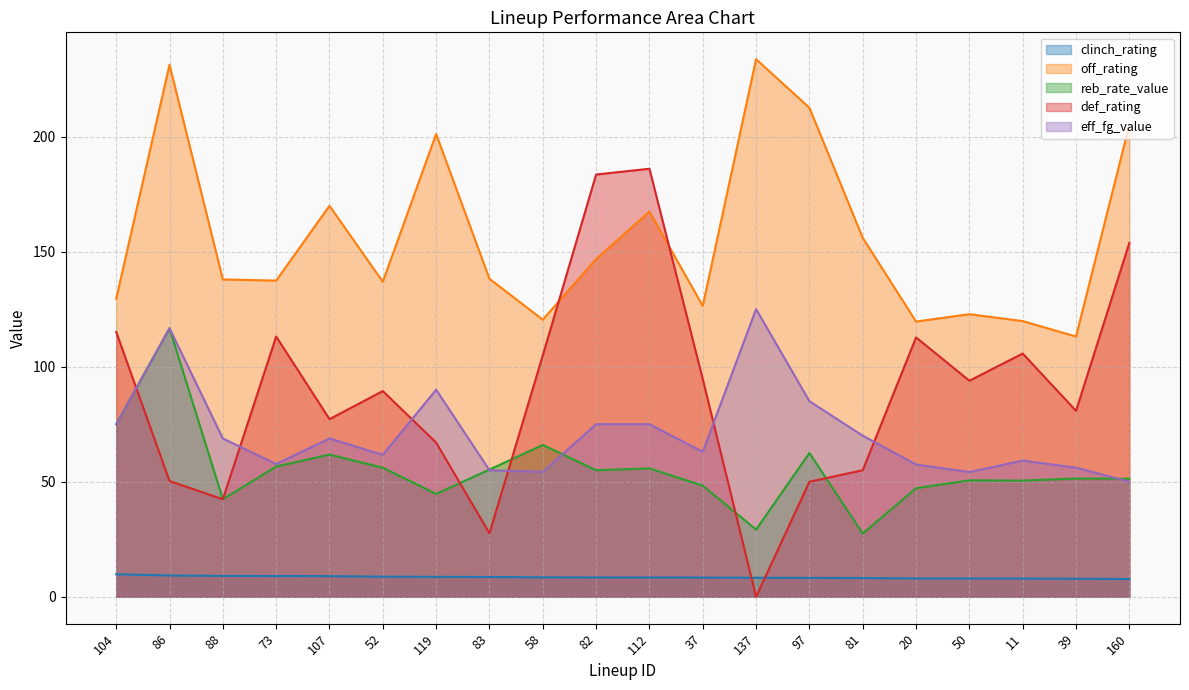

What is the total value across all series at 119?

411.5